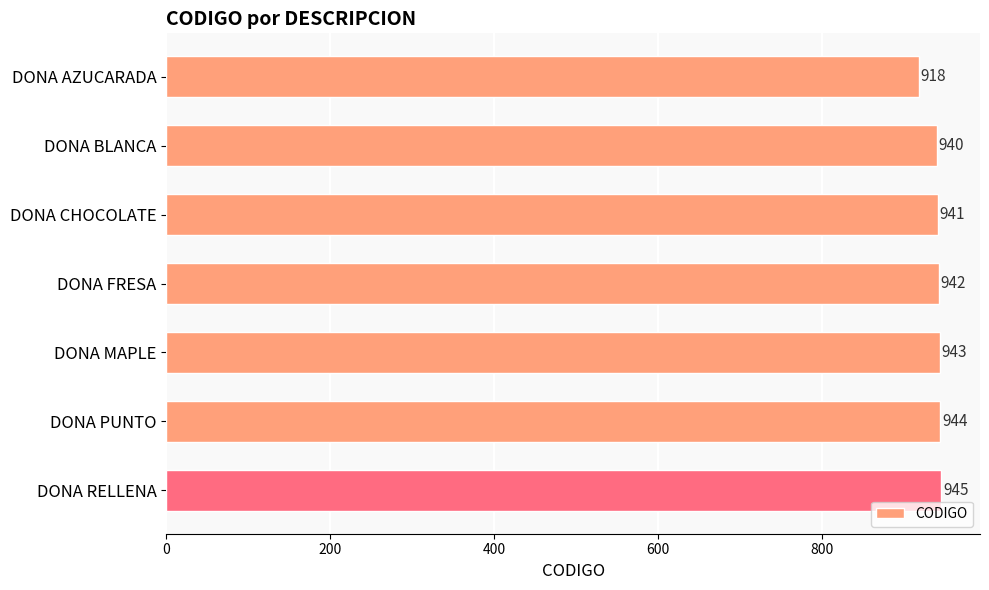

Is it true that the value at DONA MAPLE is 943?

True